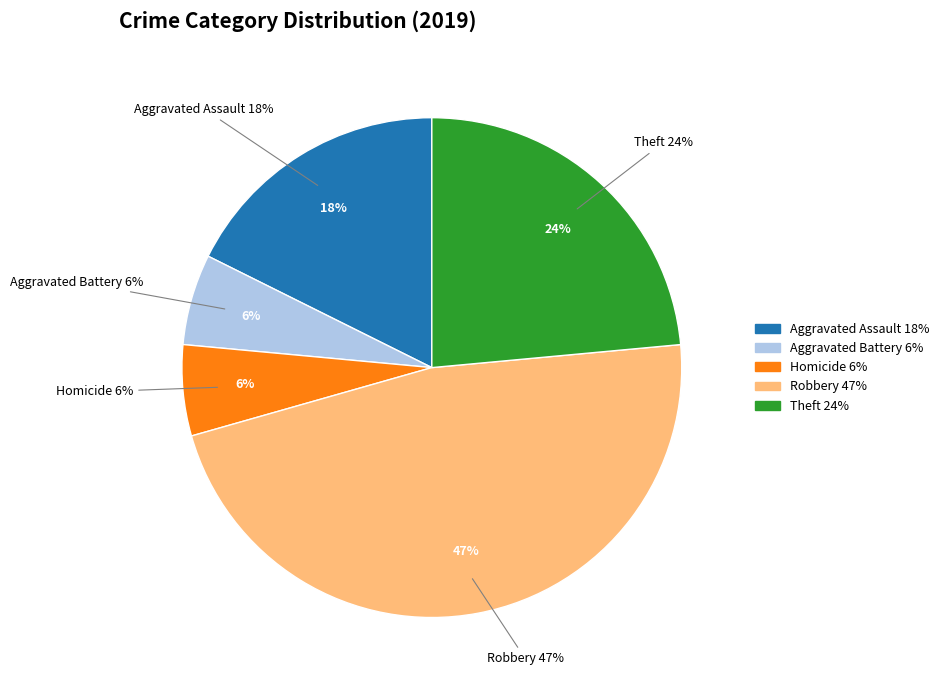

Combined, do Aggravated Battery and Robbery account for over 50%?

Yes